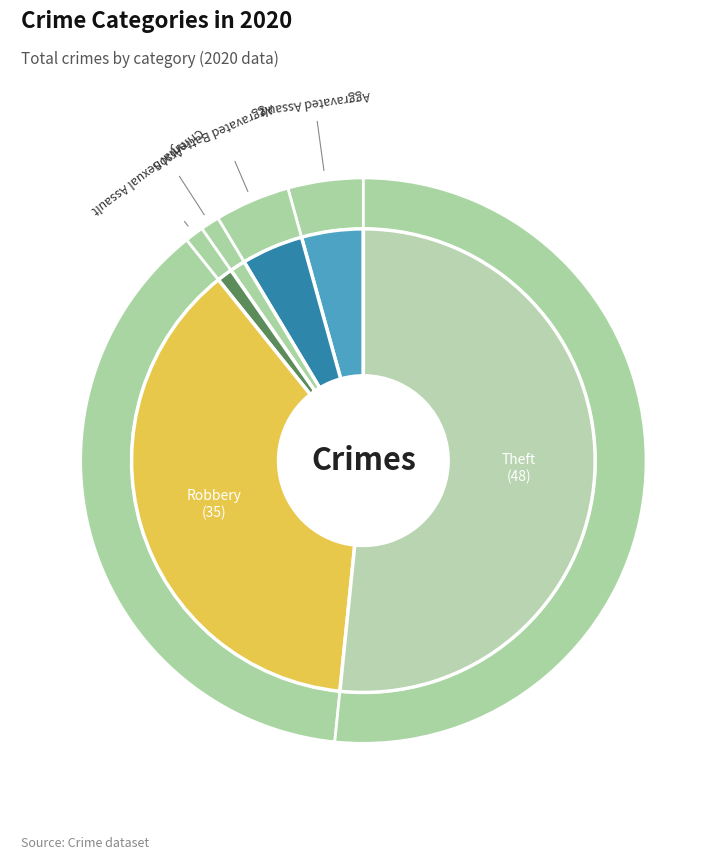

Which category accounts for the majority?

Theft